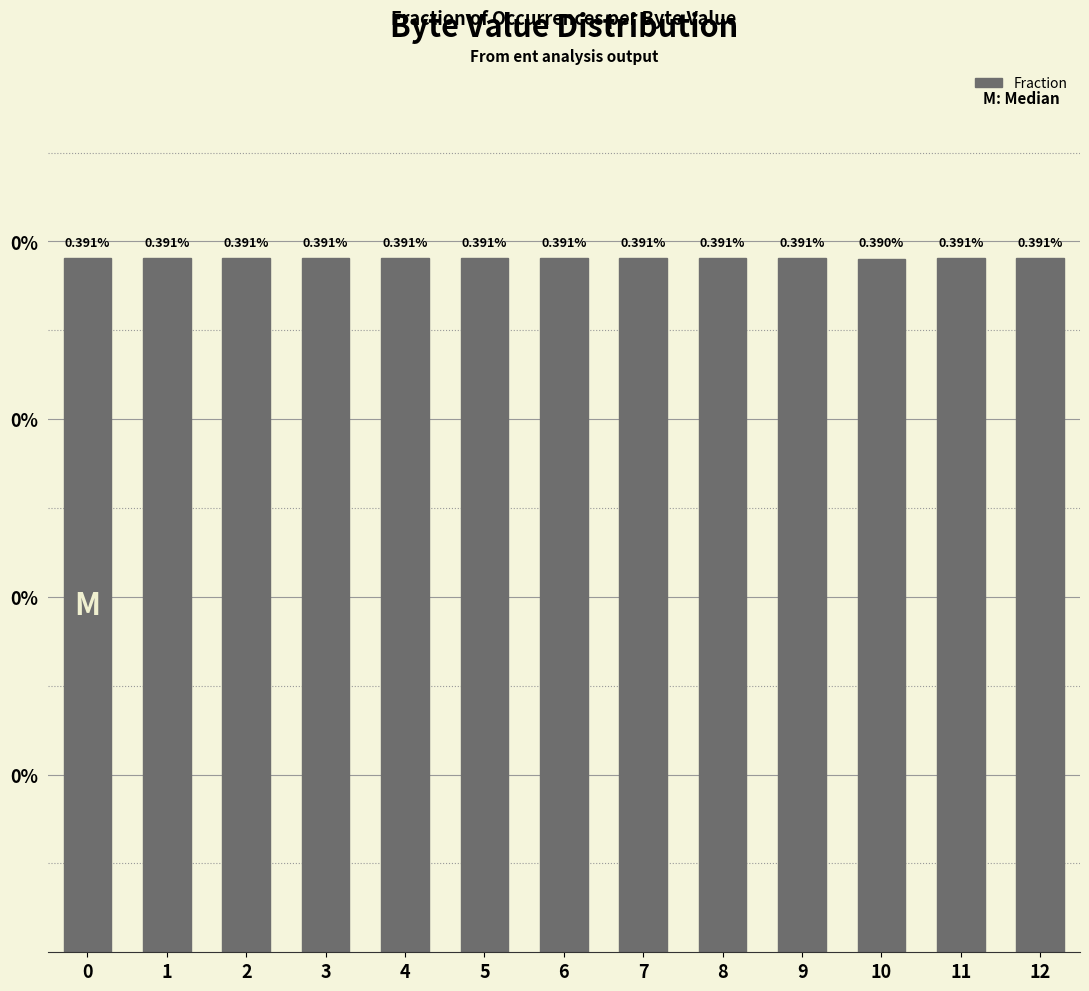

Where is the data nearest to the value 0?

10